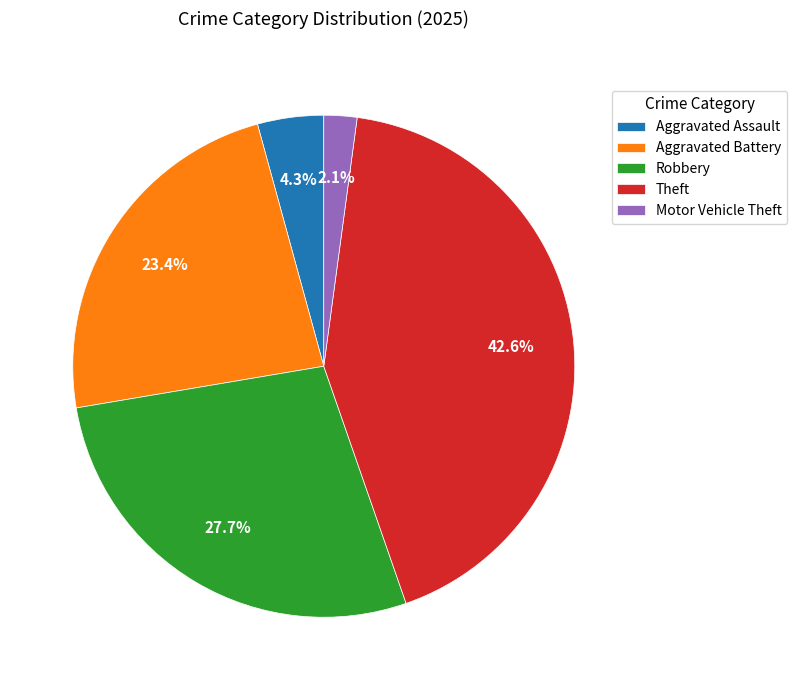

Does Aggravated Assault account for over 50% of the chart?

No